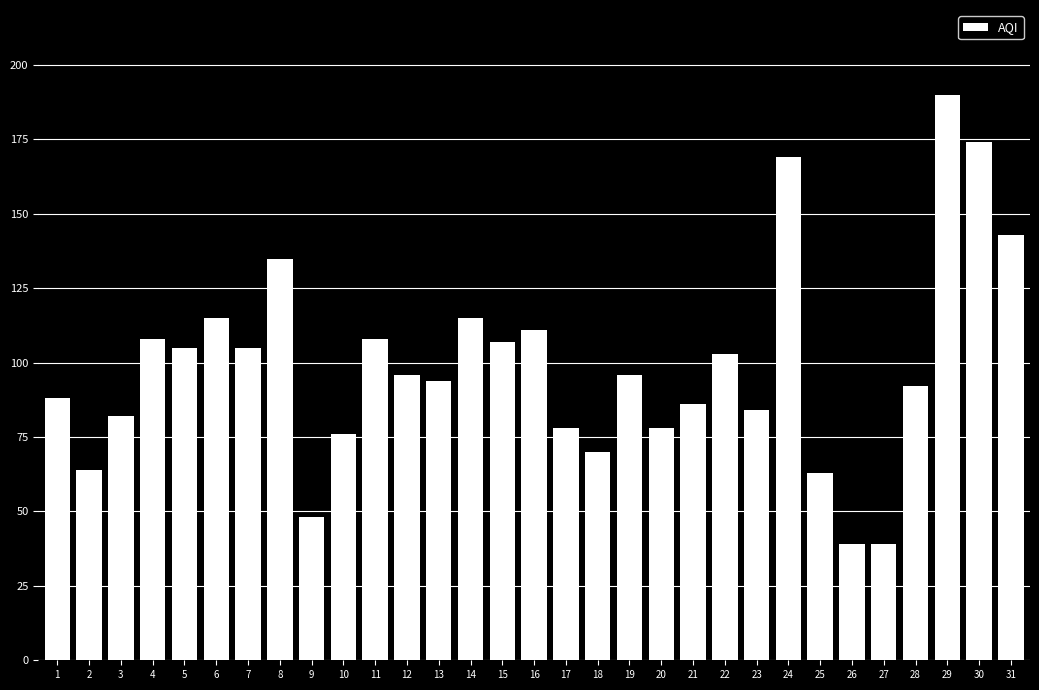

True or false: the data shows 135 at 8.

True